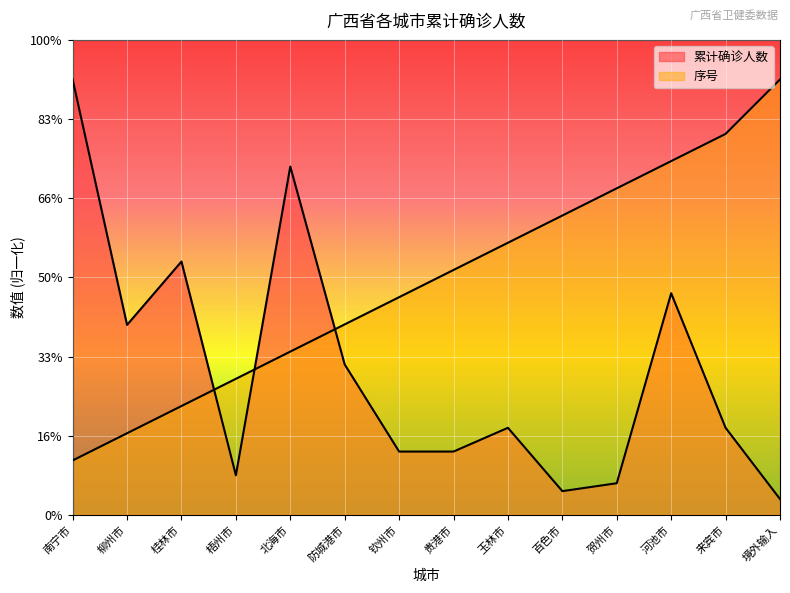

What is the approximate value of 累计确诊人数 at 桂林市?

32.0